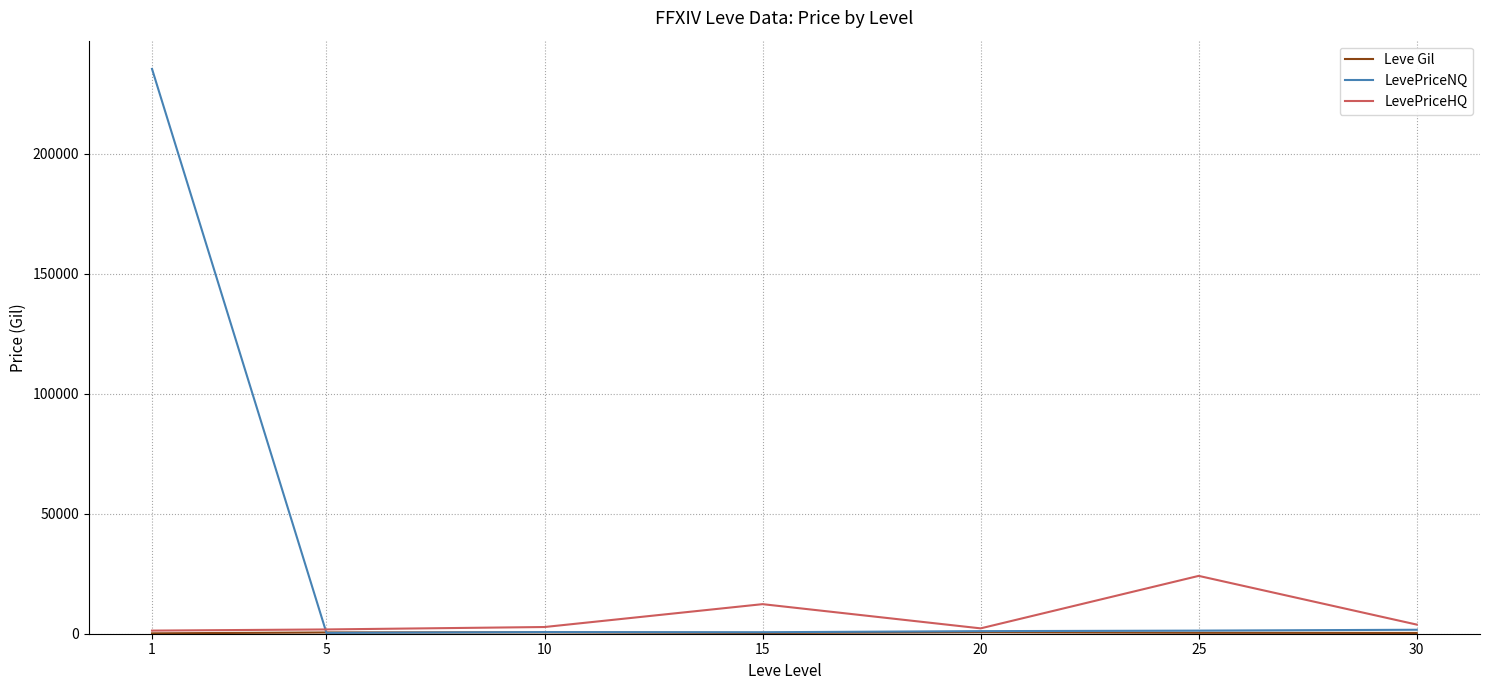

After their last crossing, which series has the higher values: LevePriceNQ or LevePriceHQ?

LevePriceHQ